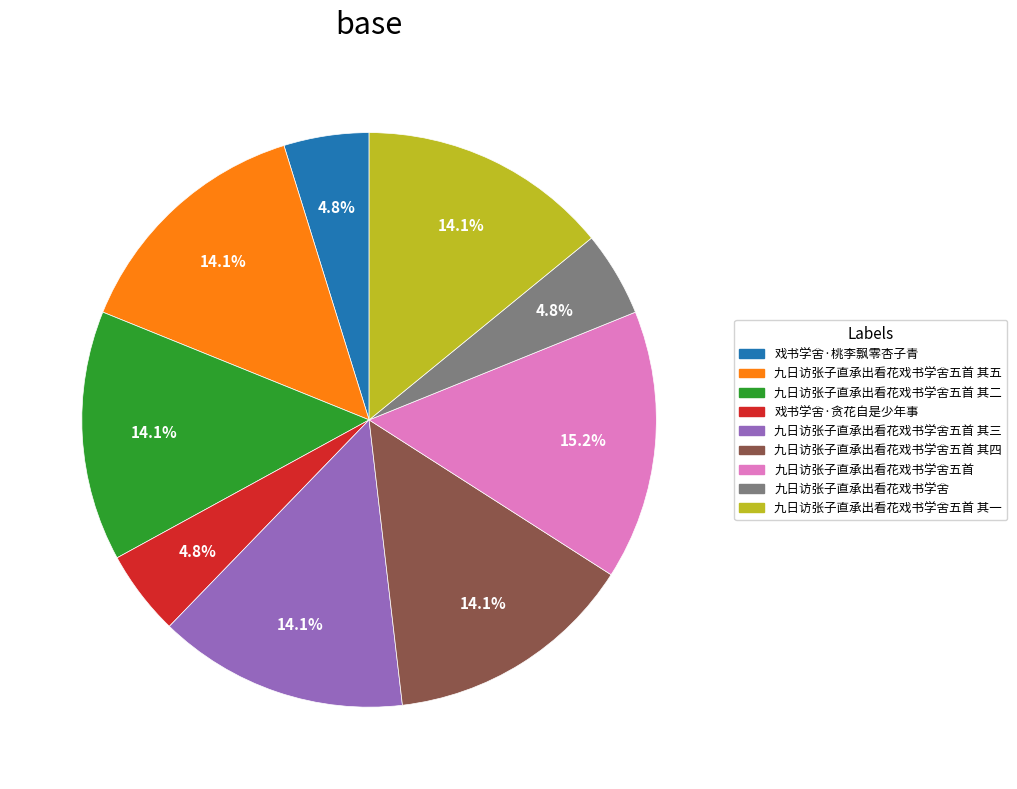

How many segments does this pie chart have?

9